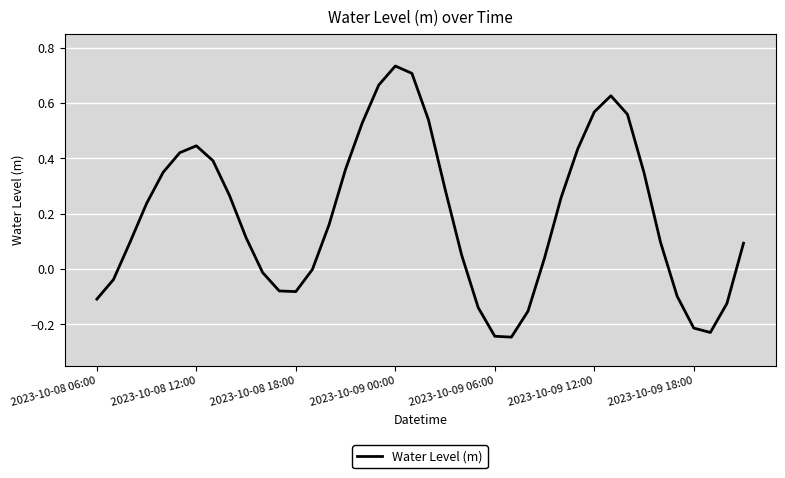

What is the difference between the maximum and minimum values?

1.0